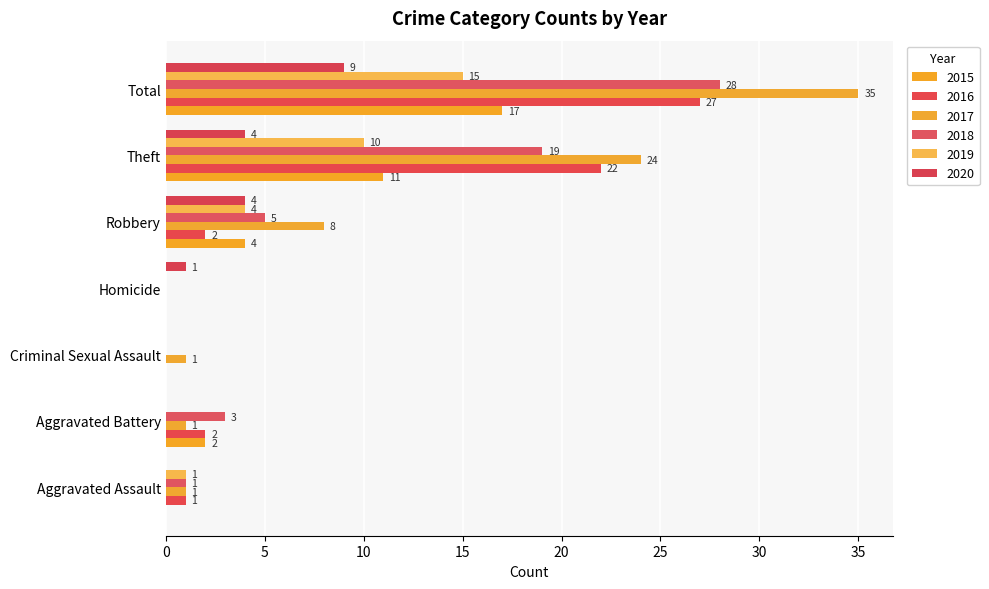

What is the average value of the 2020 series?

3